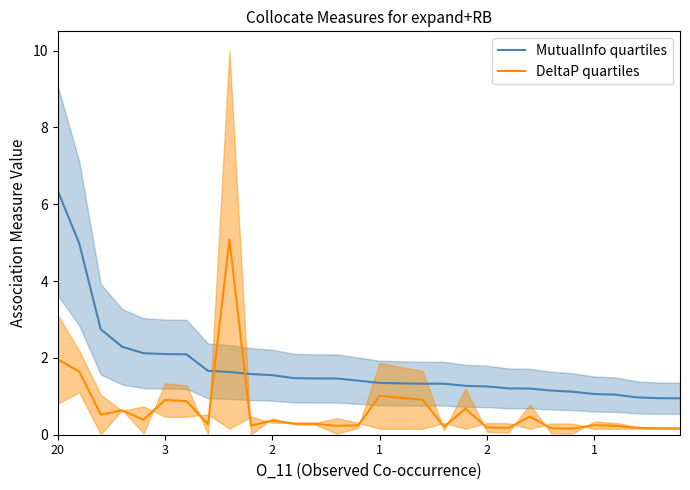

What is the highest value of the MutualInfo quartiles series?

6.3